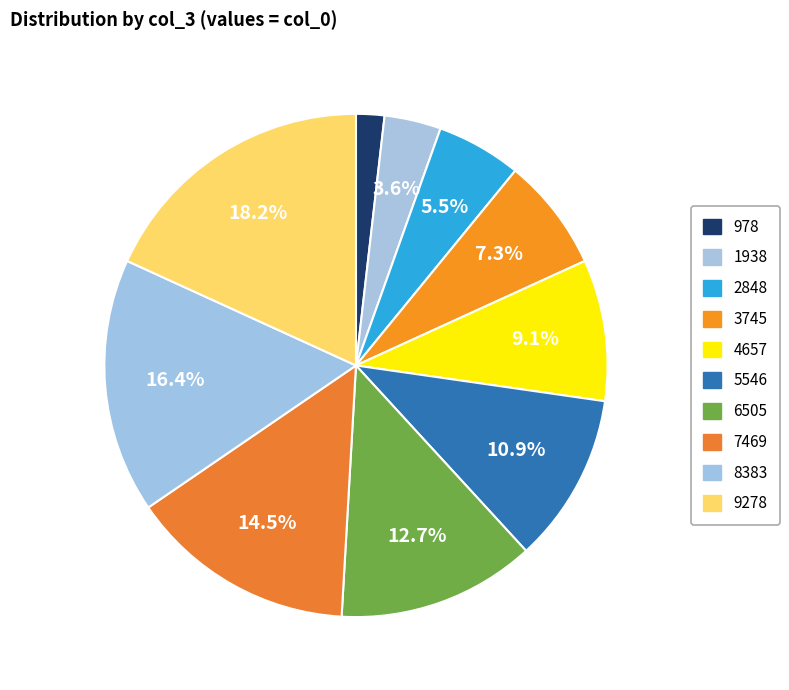

How many slices are in this pie chart?

10